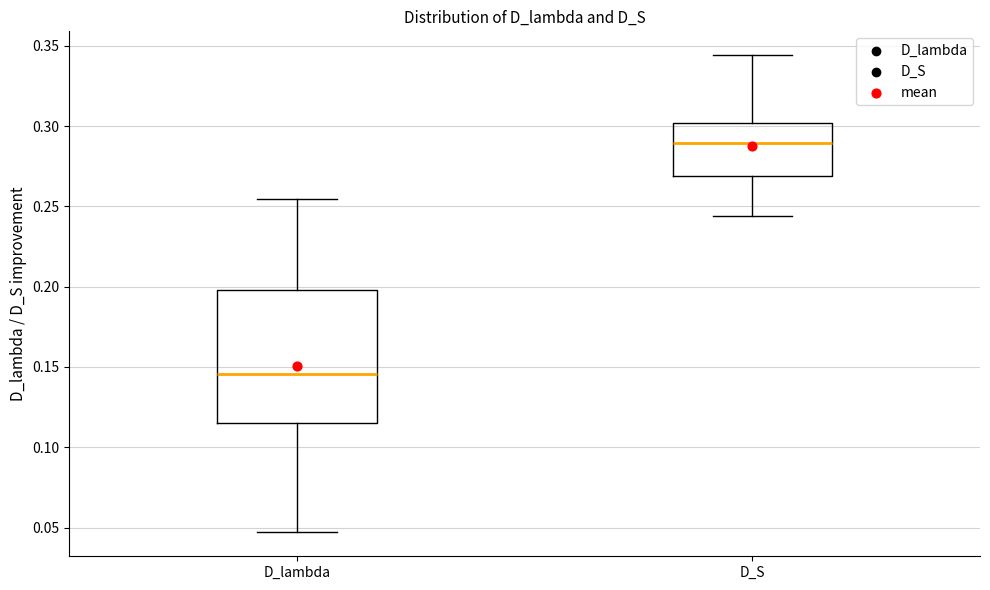

Reading left to right, read every box against the y-axis: the position of its median line, the range the box covers, and the ends of its whiskers. The values are not printed on the chart, so give them approximately, as read against the axis.

D_lambda: median 0.145, box 0.115 to 0.200, whiskers 0.045 to 0.255
D_S: median 0.290, box 0.270 to 0.300, whiskers 0.245 to 0.345